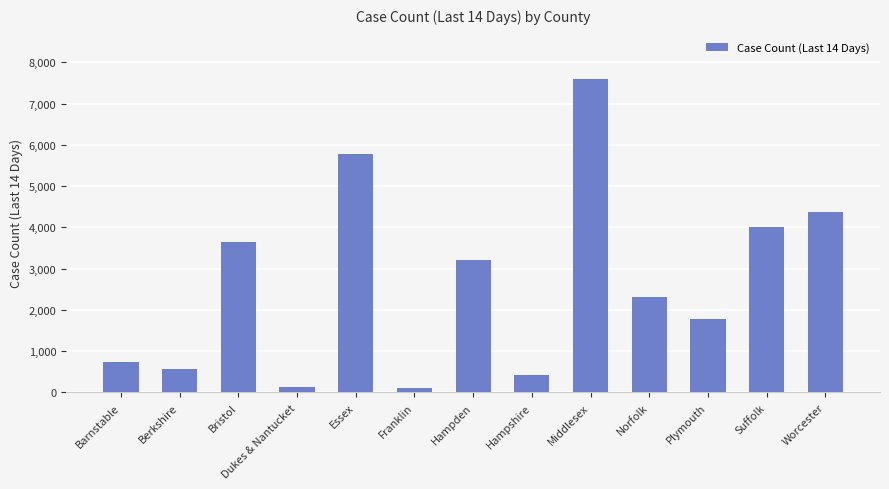

True or false: the data shows 3653 at Bristol.

True